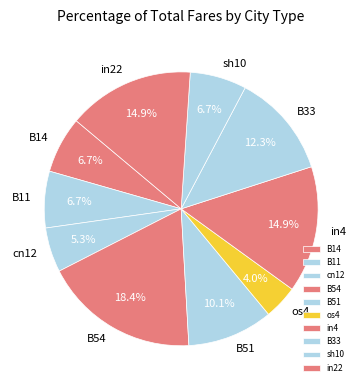

Which slice is the smallest?

os4